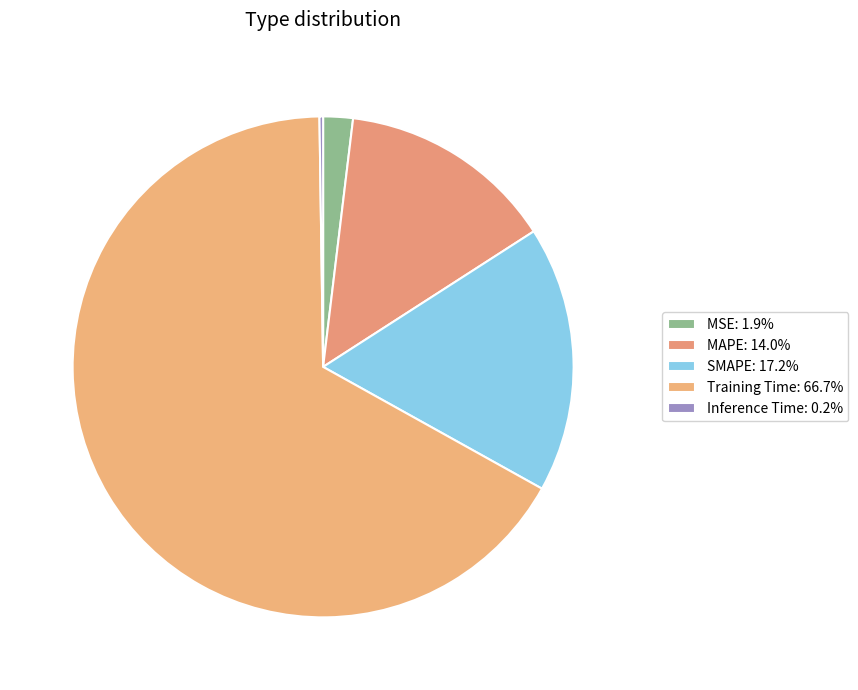

Do MSE and Training Time together represent more than half of the pie?

Yes